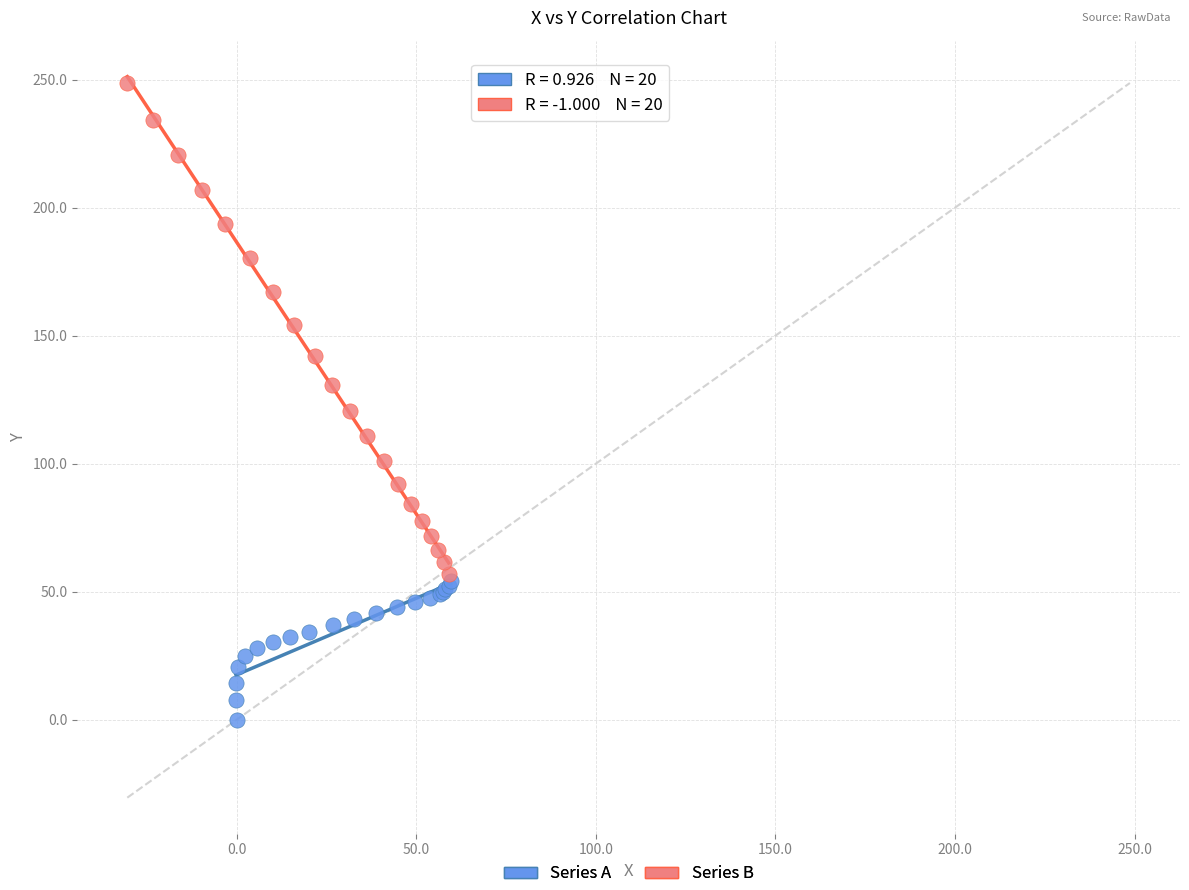

Which series reaches the minimum Y coordinate?

Series A